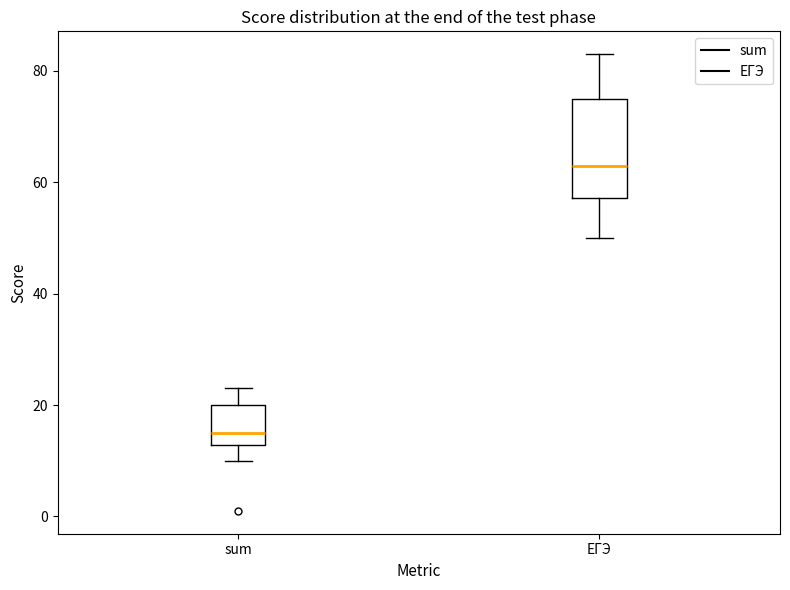

Reading left to right, read every box against the y-axis: the position of its median line, the range the box covers, and the ends of its whiskers. The values are not printed on the chart, so give them approximately, as read against the axis.

sum: median 16, box 12 to 20, whiskers 10 to 24
ЕГЭ: median 64, box 58 to 76, whiskers 50 to 84